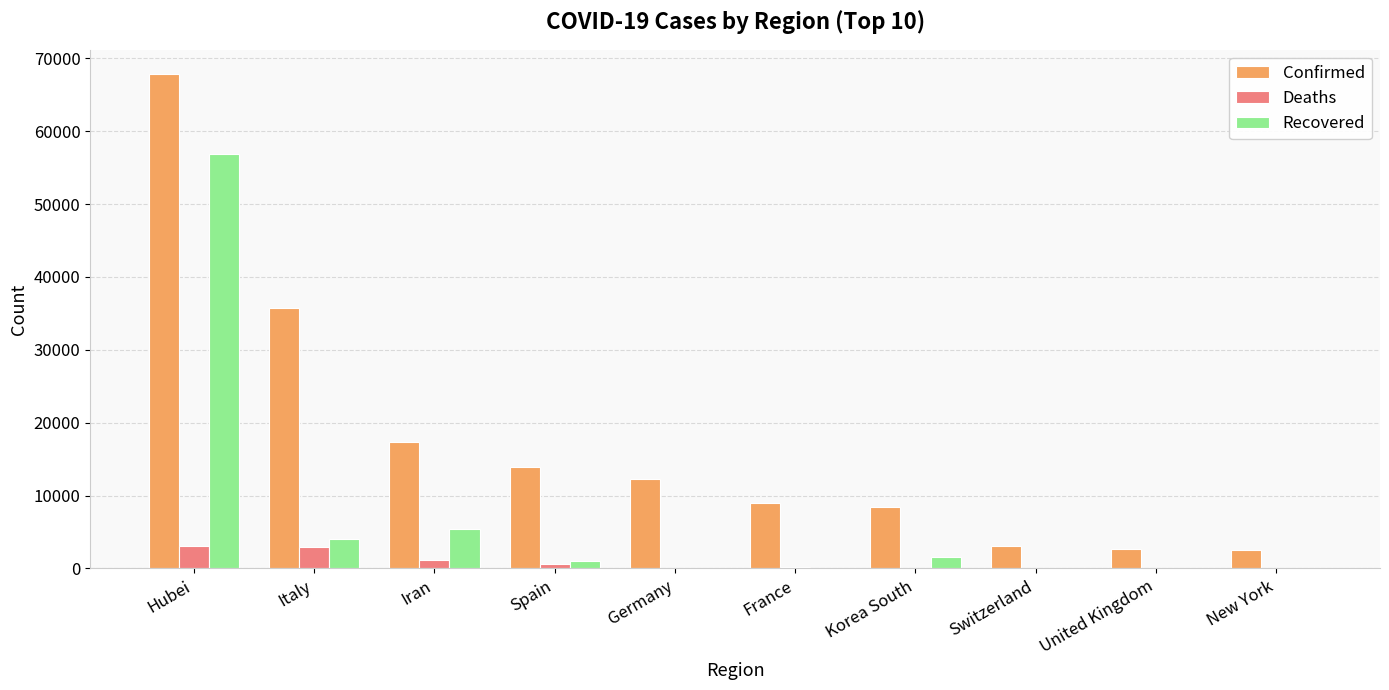

At which label is Deaths closest to 1569?

Iran